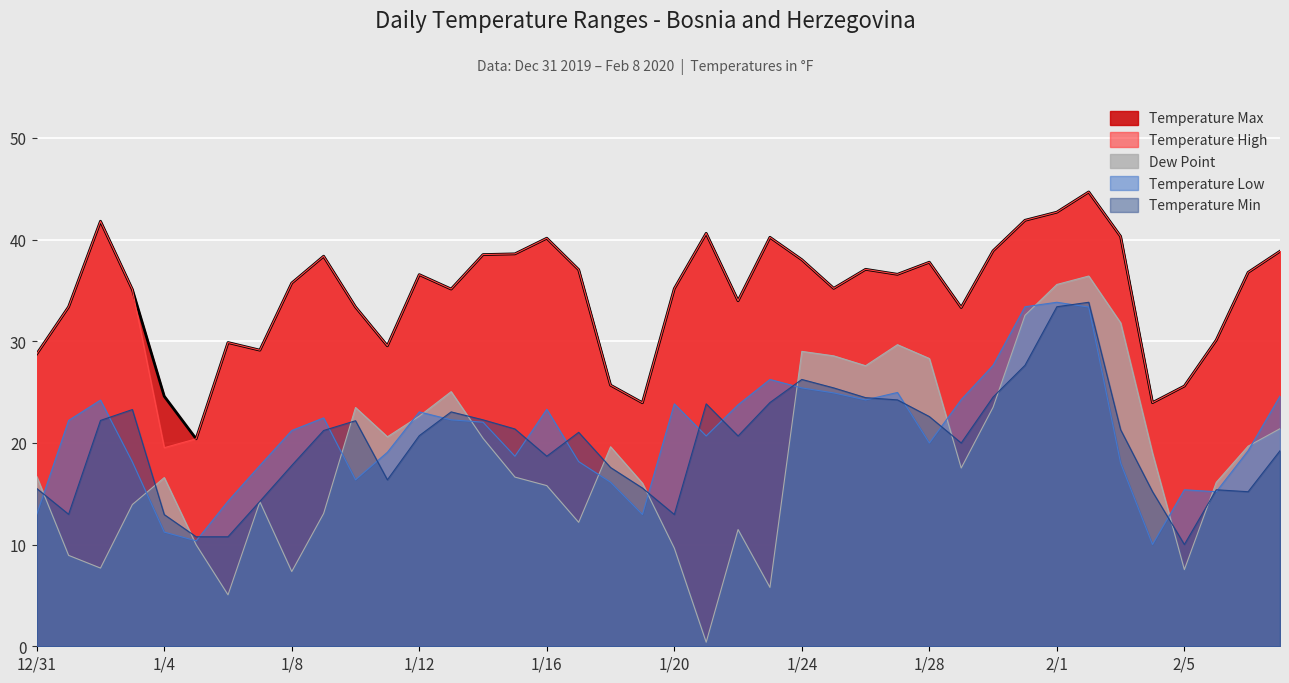

Which series has the largest total across all categories?

temperatureMax